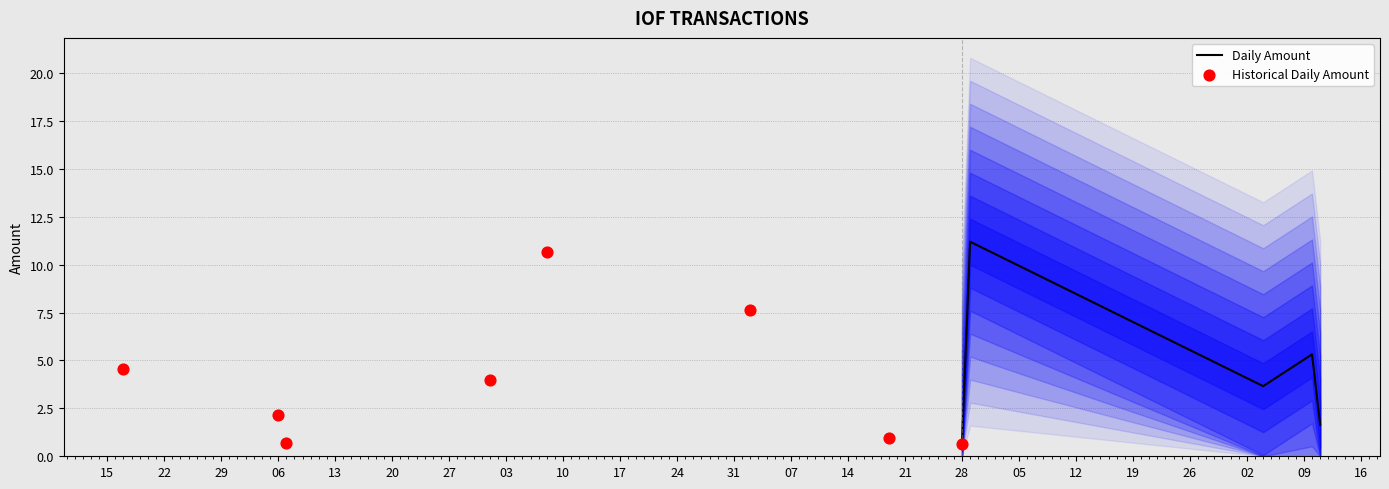

Which has a higher value, 2020-09-02 or 2020-09-29?

2020-09-29